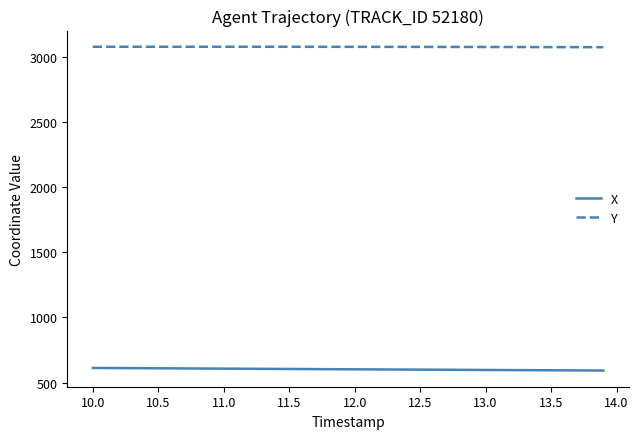

What is the lowest value of the X series?

592.3